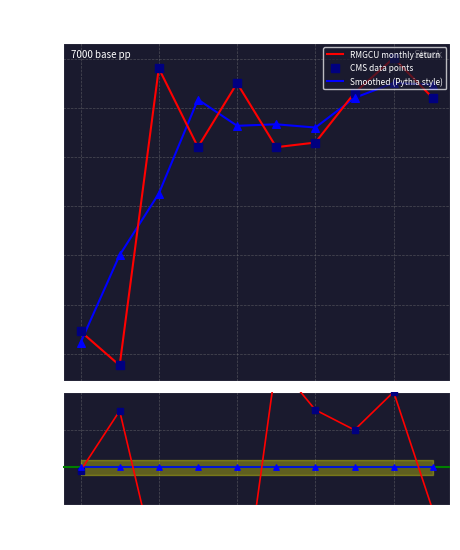

At how many categories does at least one series exceed 1?

5